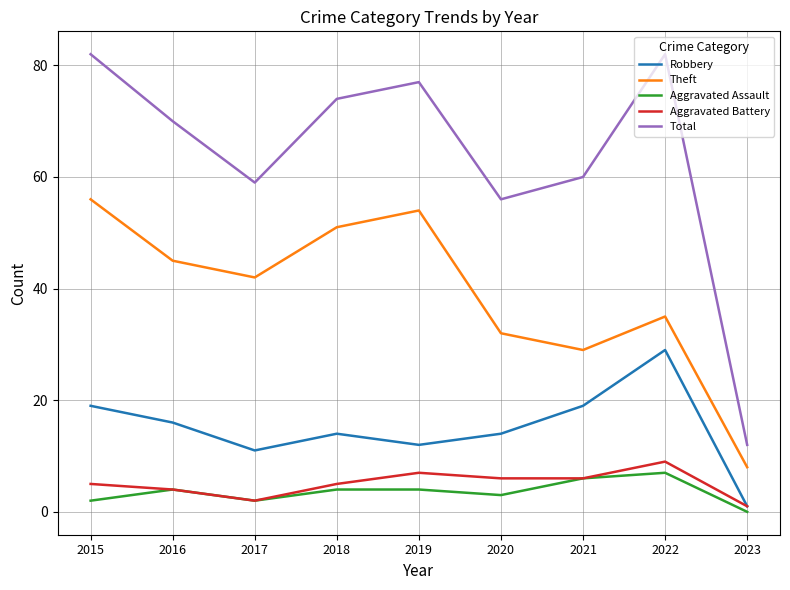

What is the approximate value of Robbery at 2019, to the nearest 10?

10